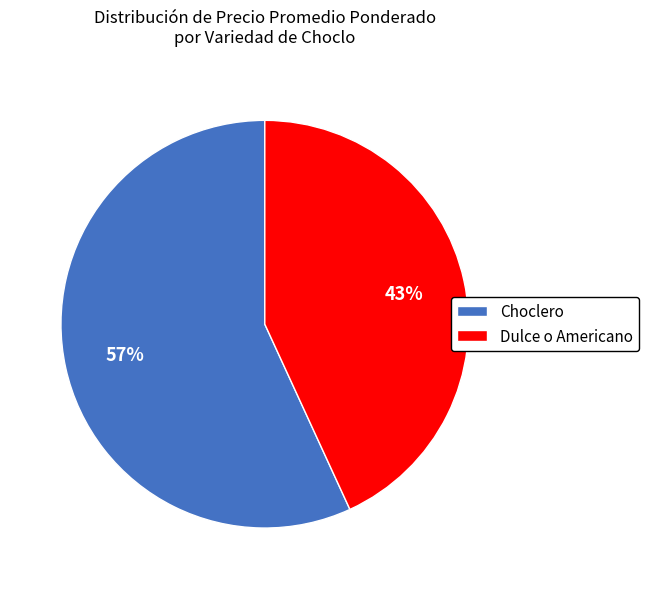

Count the number of slices in the pie.

2